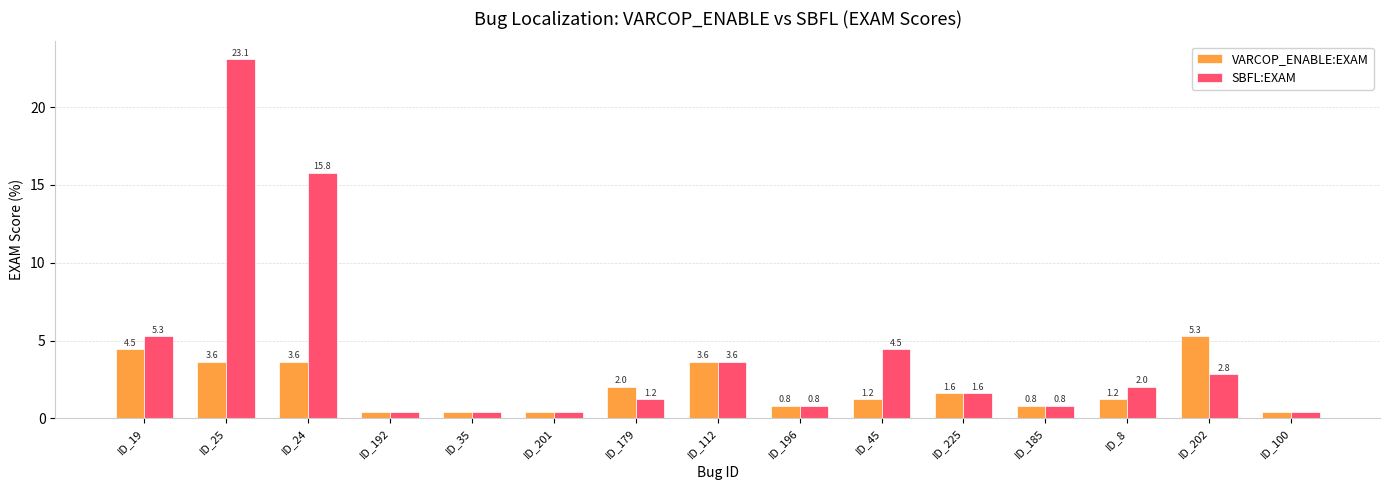

At which category is the sum across all series the highest?

ID_25